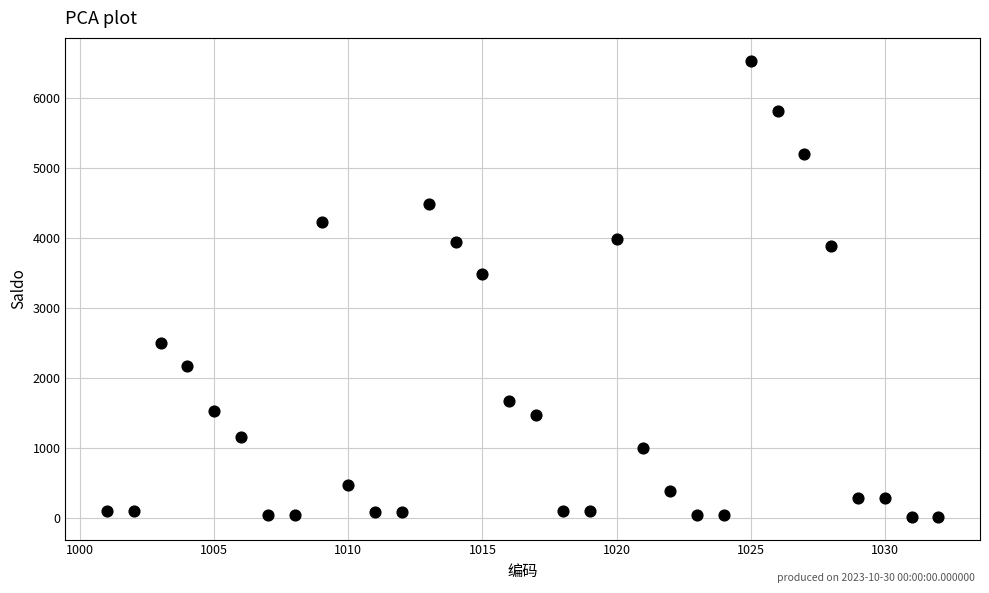

What Y value in the scatter plot is closest to 3275?

3490.4